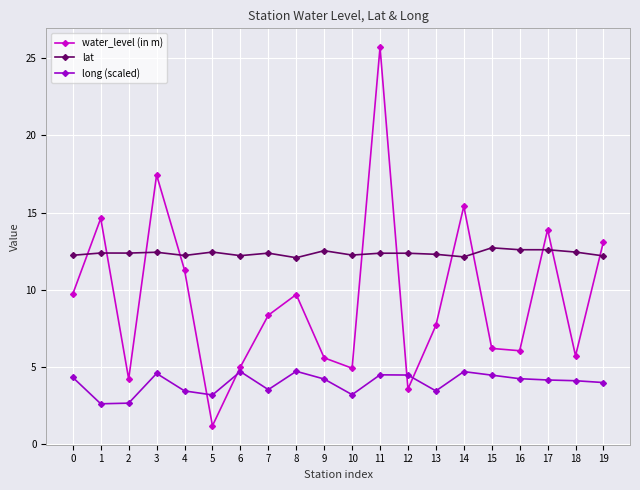

What is the difference between the second highest and second lowest values in the lat series?

0.5